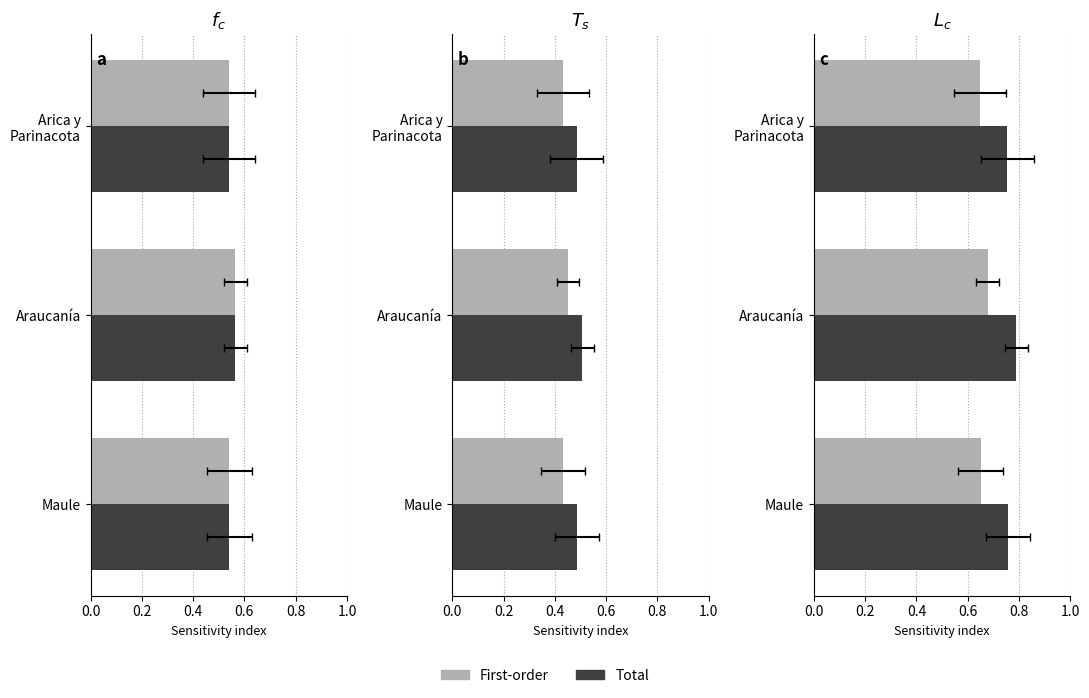

What is the approximate value of First-order at Arica y Parinacota?

0.6